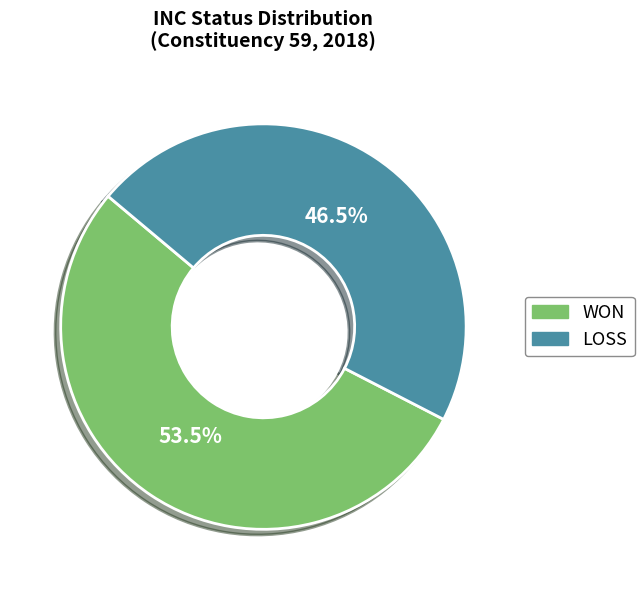

What is the ratio of the value at WON to the value at LOSS?

1.2